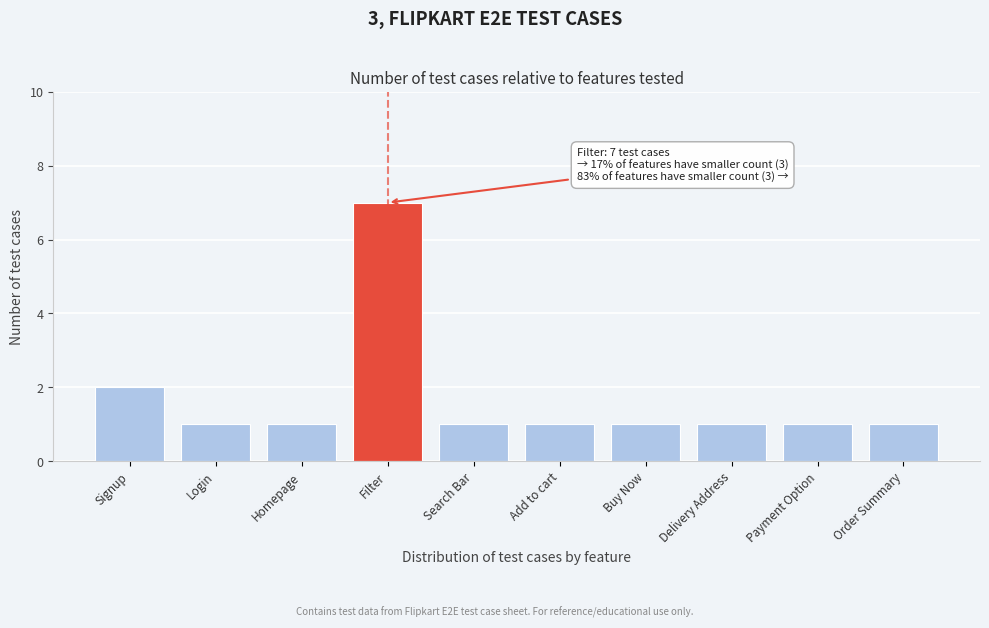

Reading left to right, extract all data points from this chart.

Signup=2	Login=1	Homepage=1	Filter=7	Search Bar=1	Add to cart=1	Buy Now=1	Delivery Address=1	Payment Option=1	Order Summary=1